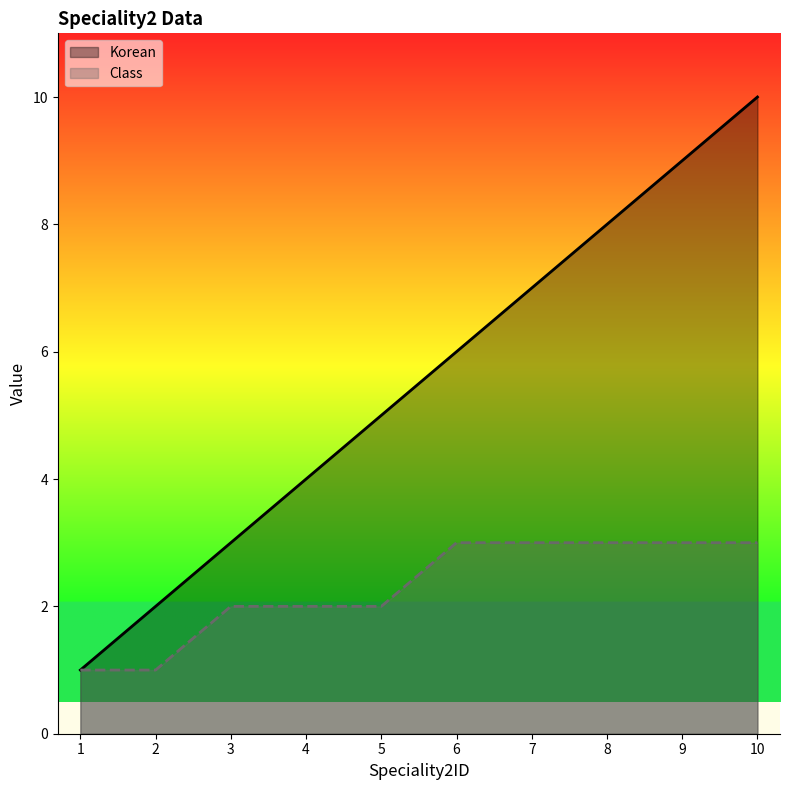

Is the value of Korean at 2 greater than the value of Class at 7?

No